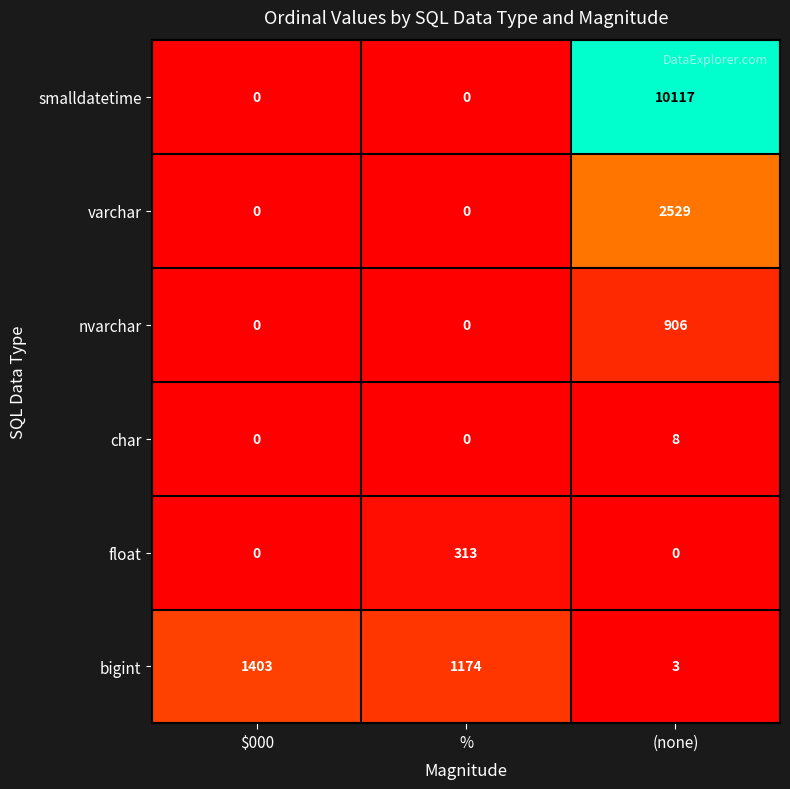

Which series has the largest total across all categories?

smalldatetime